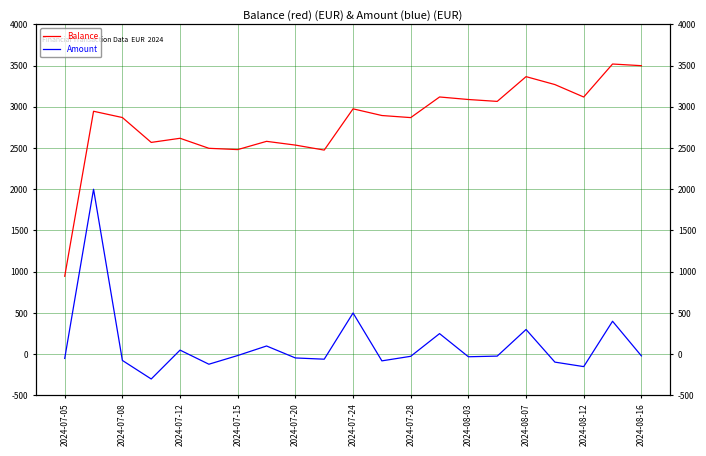

List the series in order of their peak value, lowest first.

Amount, Balance